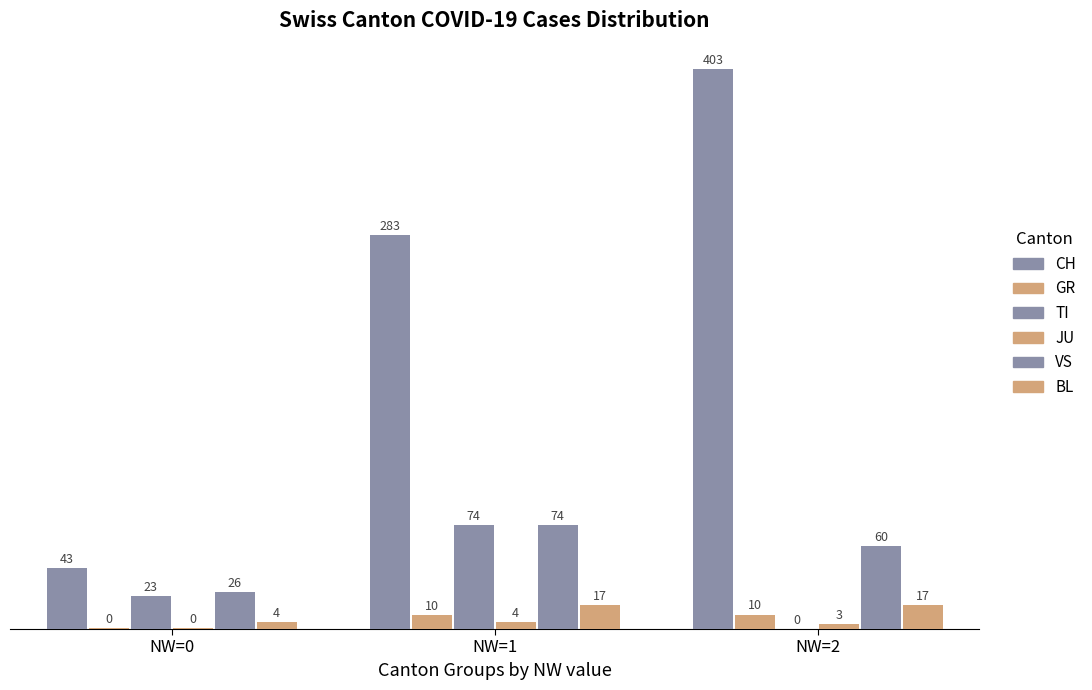

How many groups of bars are there?

3